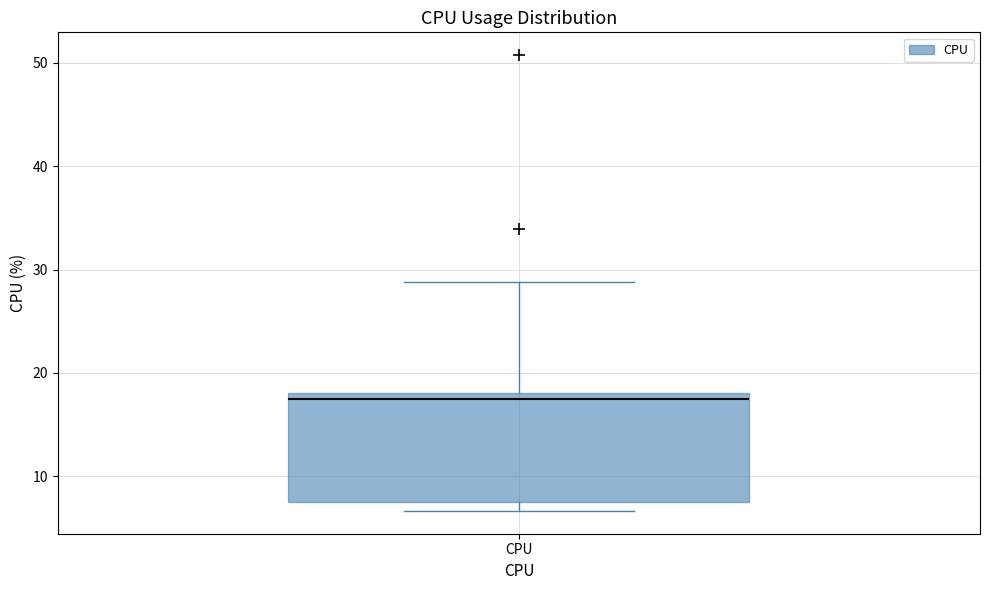

Transcribe this box plot: give where the median line is, the range the box spans, and where the two whiskers end, as read against the y-axis. The values are not printed on the chart, so give them approximately, as read against the axis.

median 17, box 8 to 18, whiskers 7 to 29